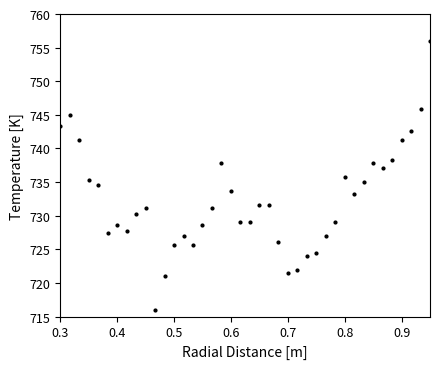

What is the value of the 39th point from the left?

745.9